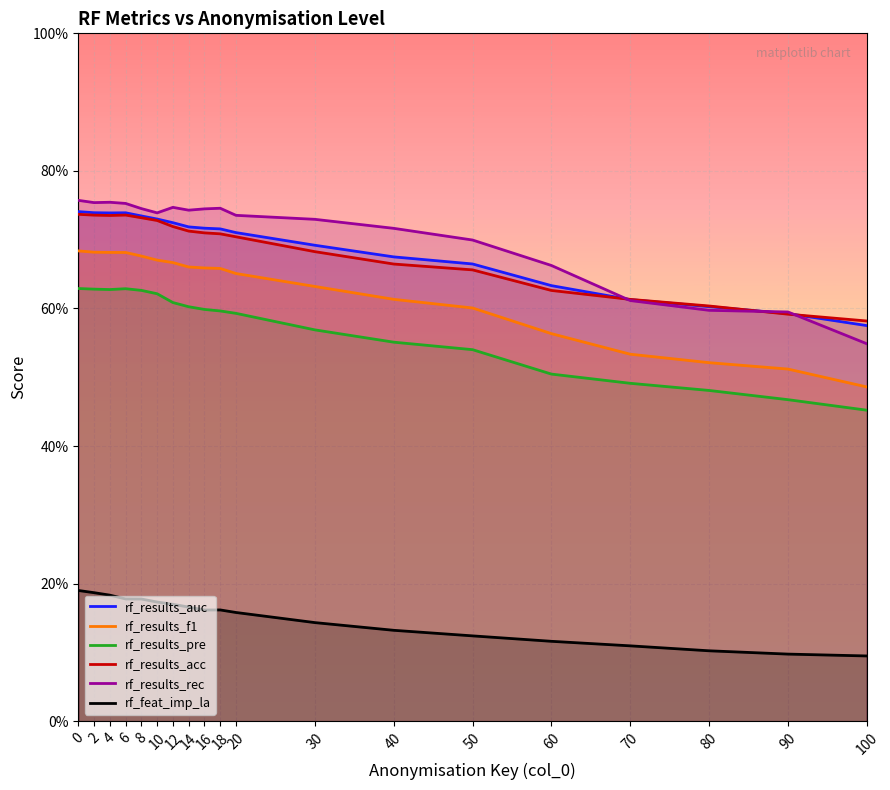

At how many categories does at least one series exceed 0?

19